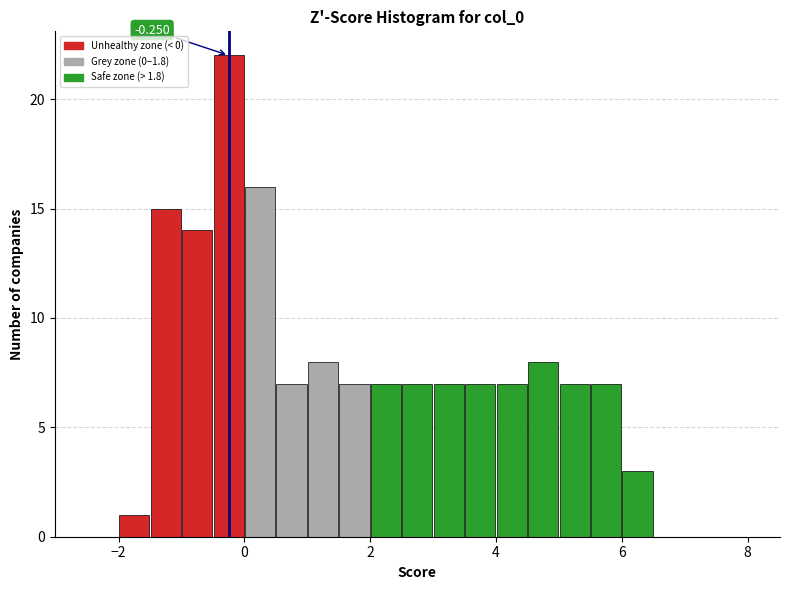

Read against the x-axis, roughly where is the centre of the tallest bar?

-0.2